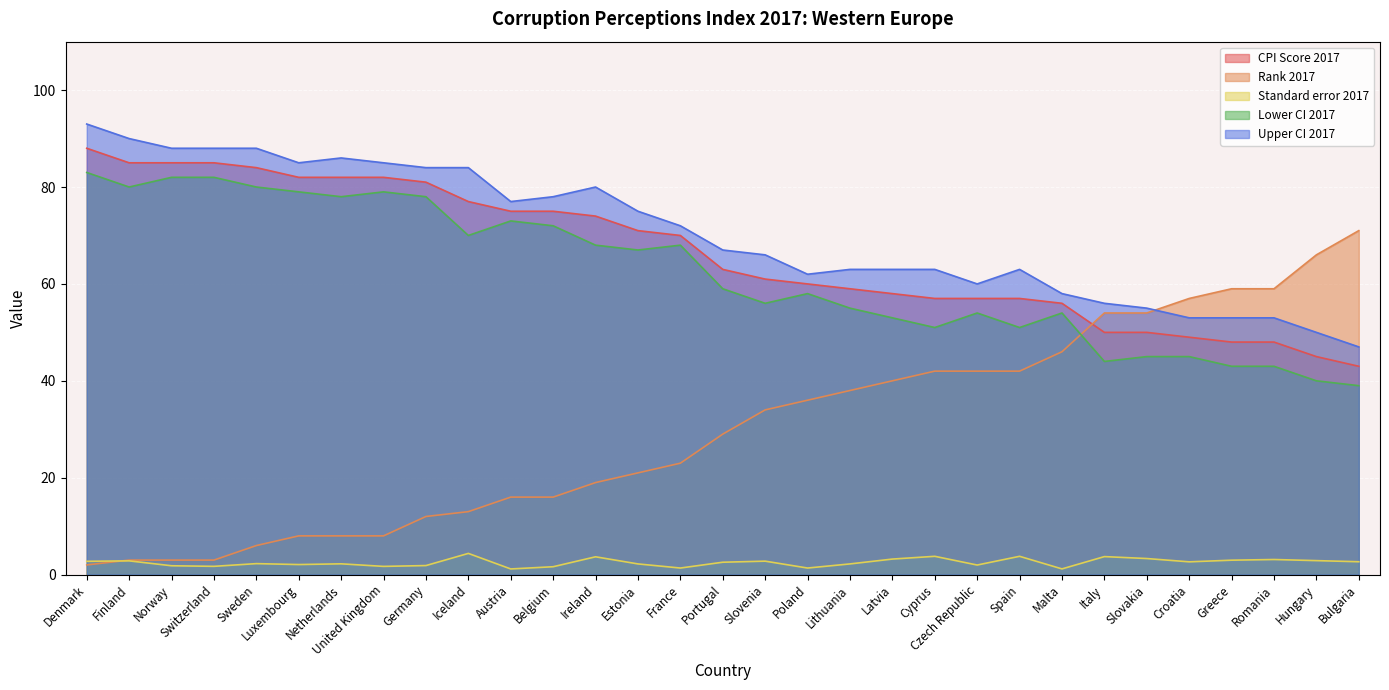

Which series has the largest total across all categories?

Upper CI 2017